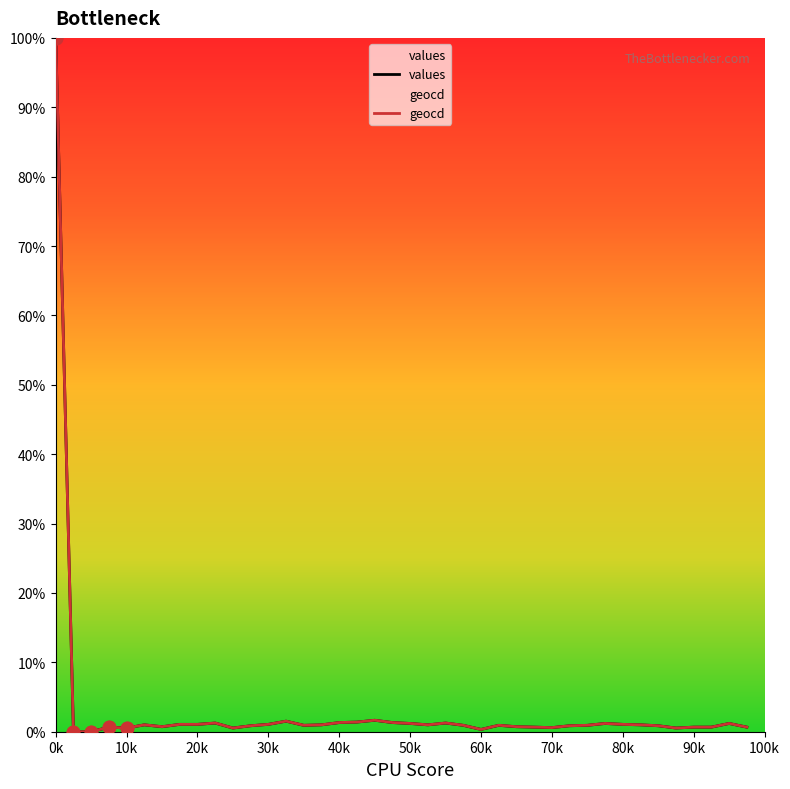

Which series reaches the minimum Y coordinate?

values